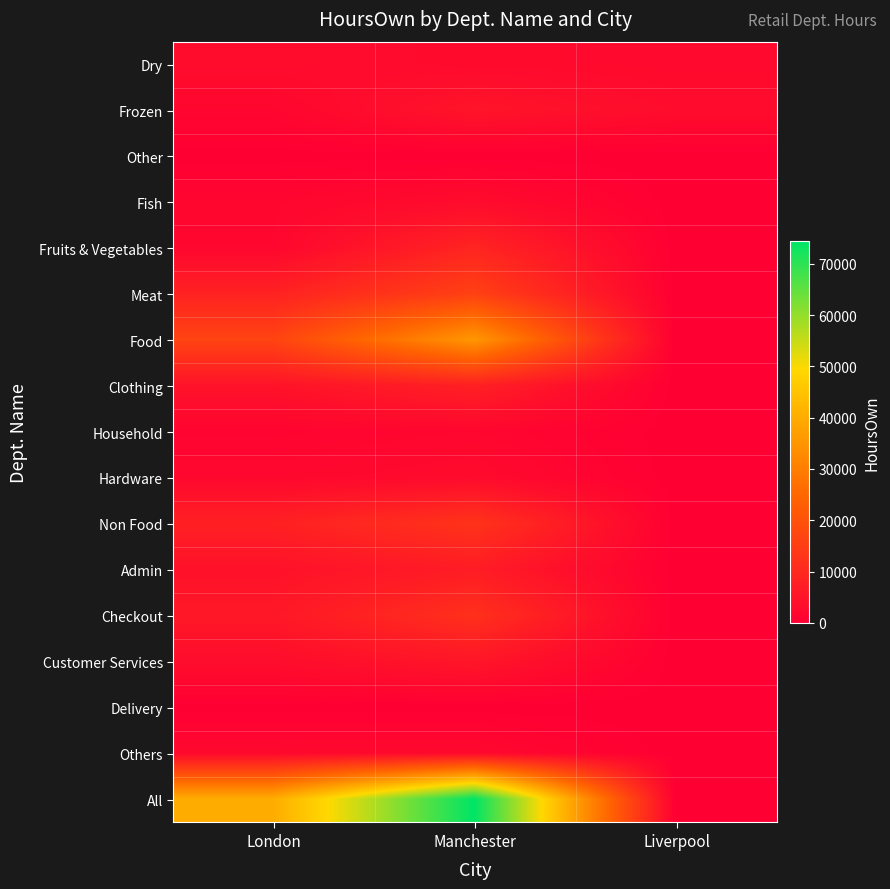

List the series in order of their peak value, highest first.

All, Food, Meat, Non Food, Checkout, Fruits & Vegetables, Clothing, Admin, Customer Services, Frozen, Dry, Fish, Hardware, Others, Household, Other, Delivery